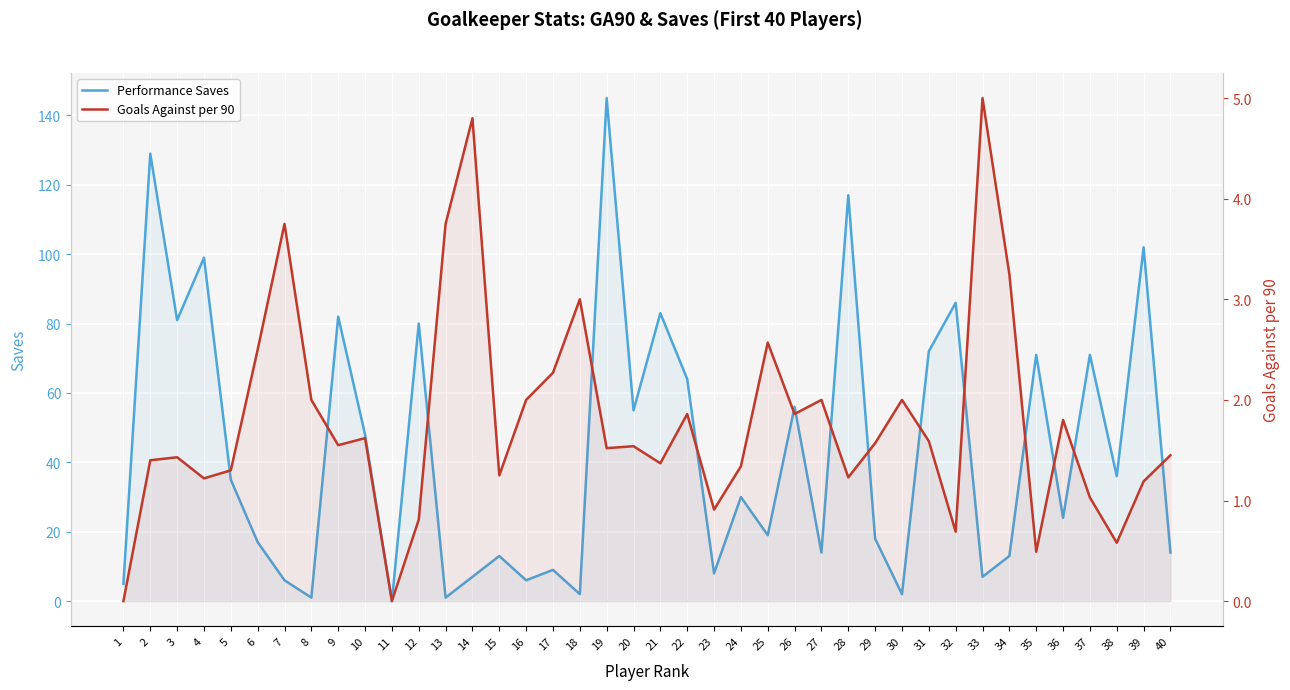

At which category does the chart reach its minimum across all series?

11